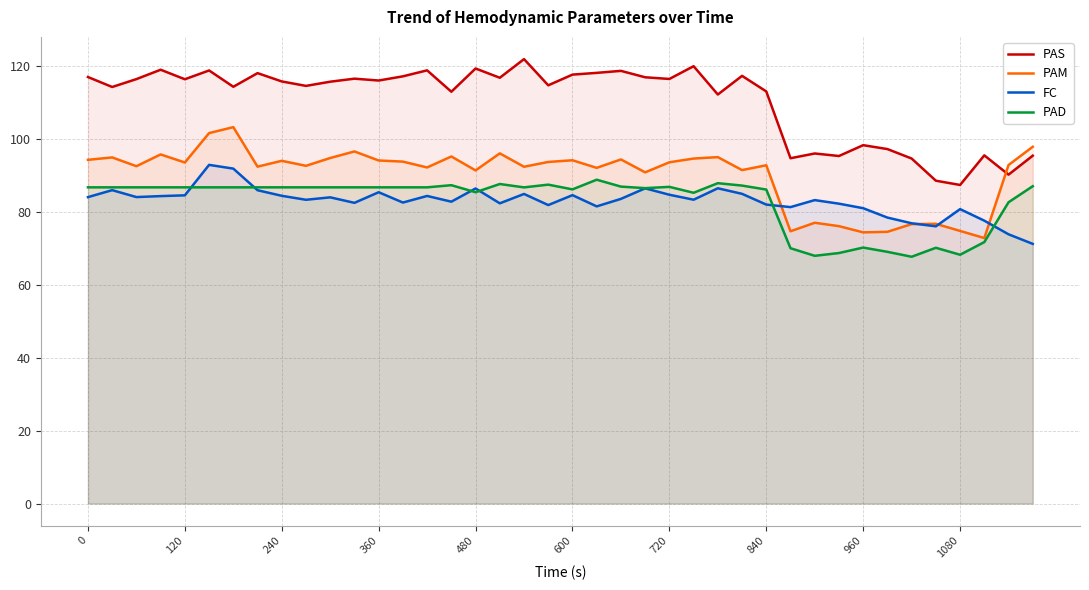

True or false: FC has more than 2 interior local peaks.

True